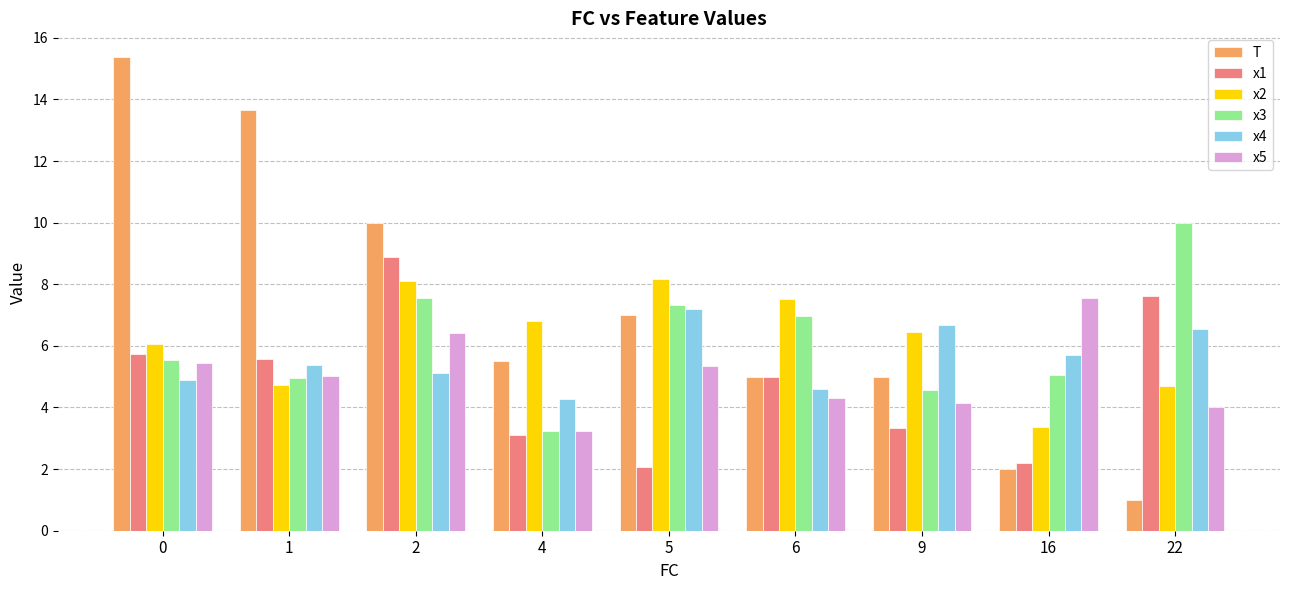

Which series has the largest range (max minus min)?

T